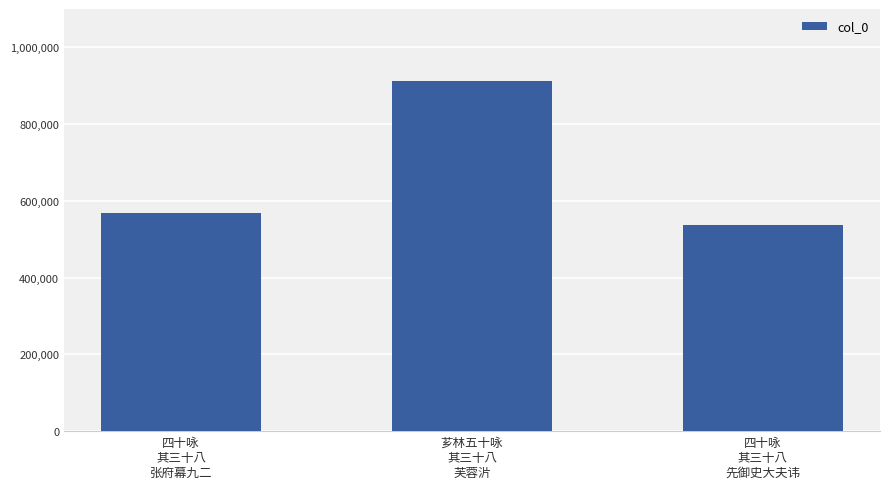

Rank the categories by value from lowest to highest.

四十咏
其三十八
先御史大夫讳, 四十咏
其三十八
张府幕九二, 芗林五十咏
其三十八
芙蓉沜